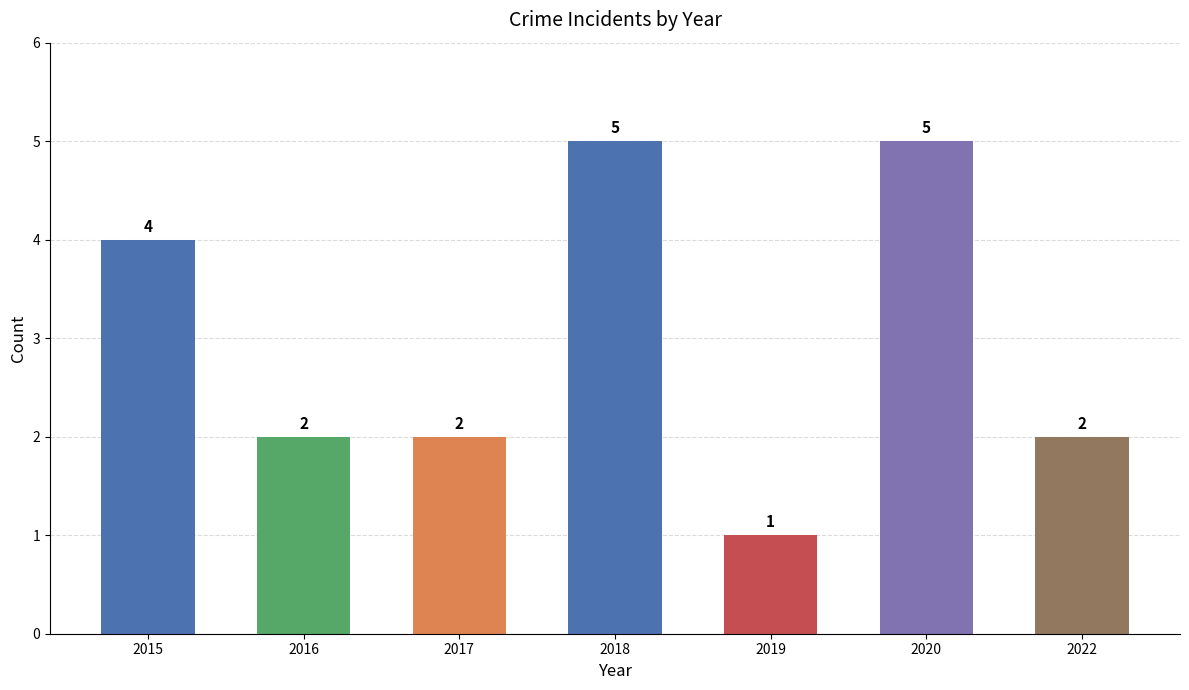

What is the value of the 4th bar from the left?

5